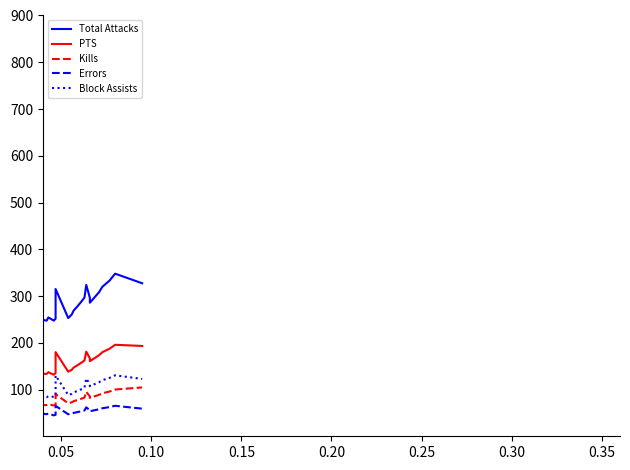

Is this an area chart (filled region under the line)?

No